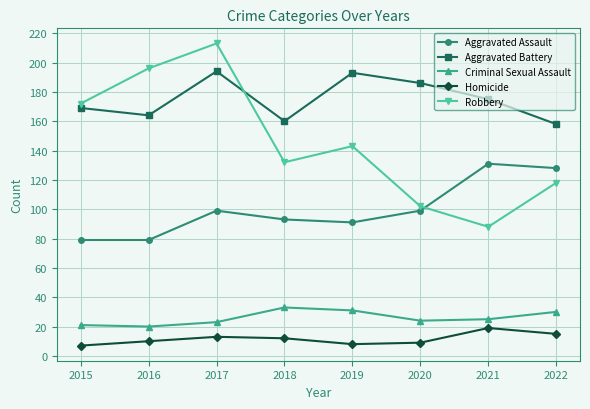

Reading left to right, transcribe all the data shown in this chart.

Aggravated Assault: 2015=79	2016=79	2017=99	2018=93	2019=91	2020=99	2021=131	2022=128
Aggravated Battery: 2015=169	2016=164	2017=194	2018=160	2019=193	2020=186	2021=175	2022=158
Criminal Sexual Assault: 2015=21	2016=20	2017=23	2018=33	2019=31	2020=24	2021=25	2022=30
Homicide: 2015=7	2016=10	2017=13	2018=12	2019=8	2020=9	2021=19	2022=15
Robbery: 2015=172	2016=196	2017=213	2018=132	2019=143	2020=102	2021=88	2022=118